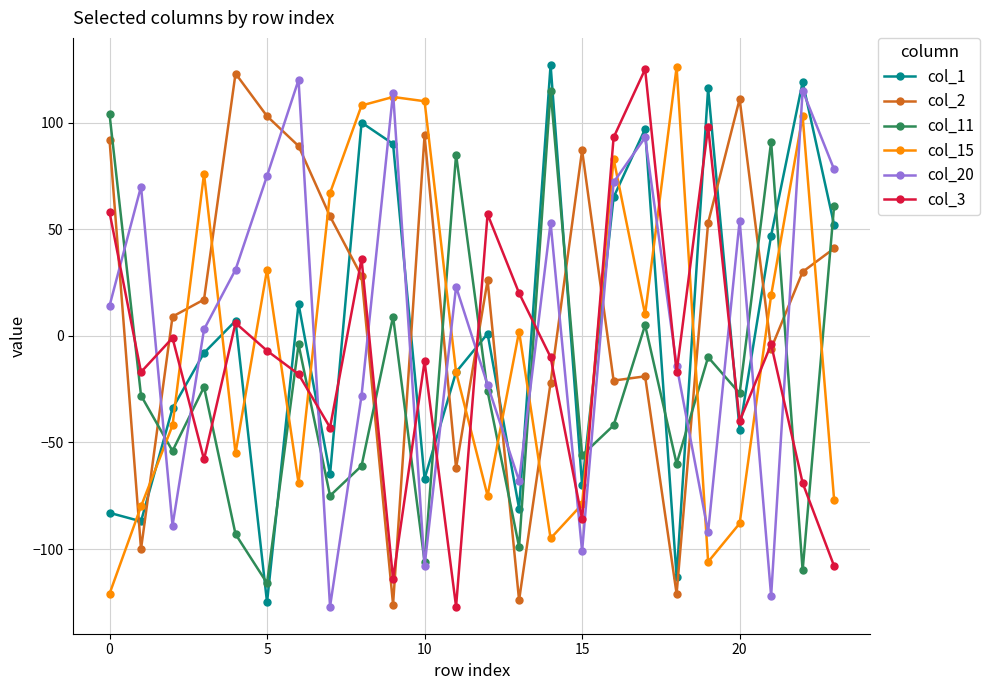

Which series ends up on top after the final intersection of col_11 and col_3?

col_11